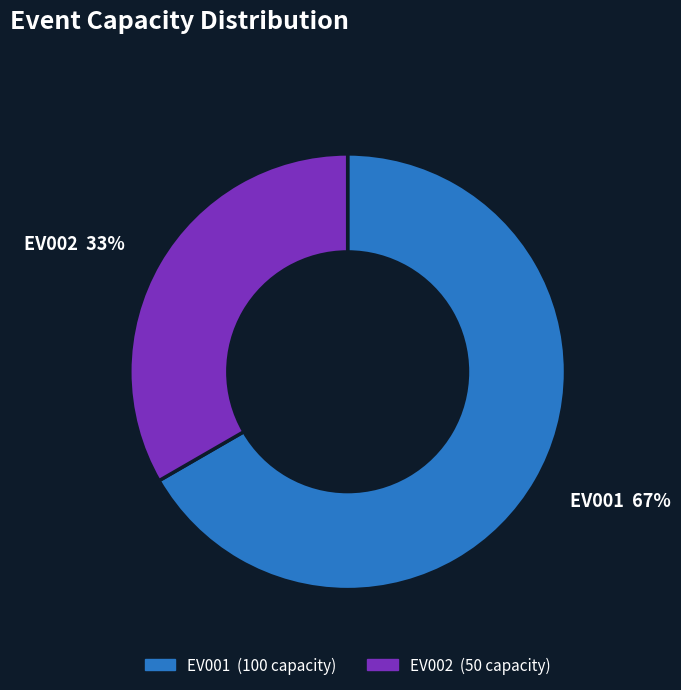

Do EV001 and EV002 together represent more than half of the pie?

Yes